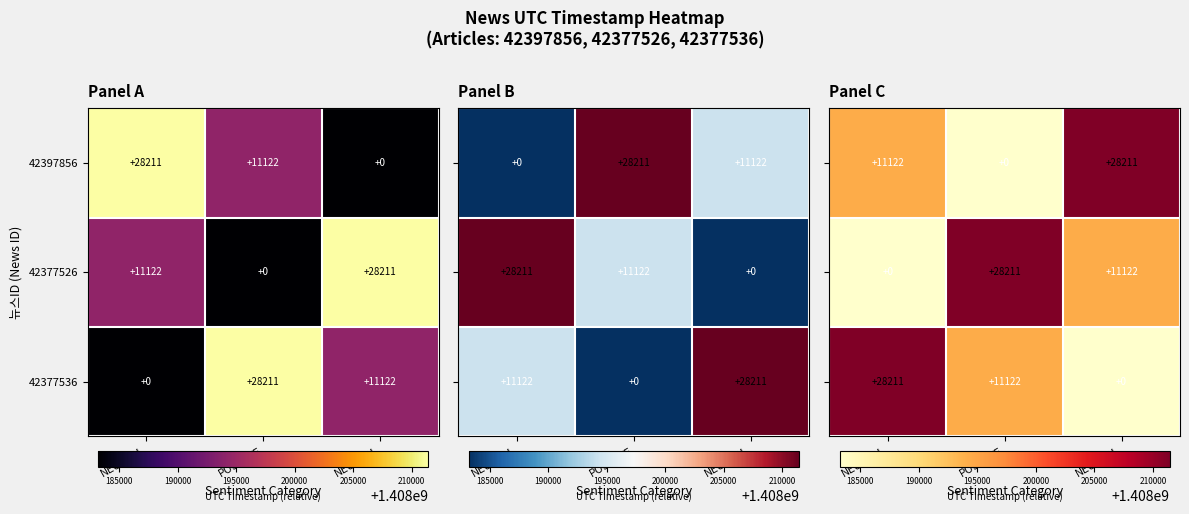

What is the approximate value of 42397856 at NEUTRAL, to the nearest 10?

1408194340